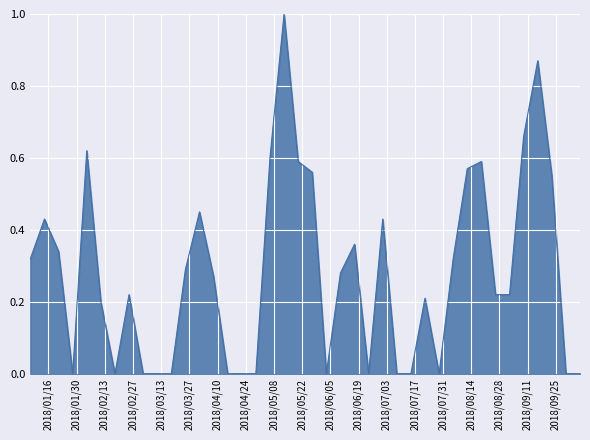

What is the greatest value displayed?

1.0